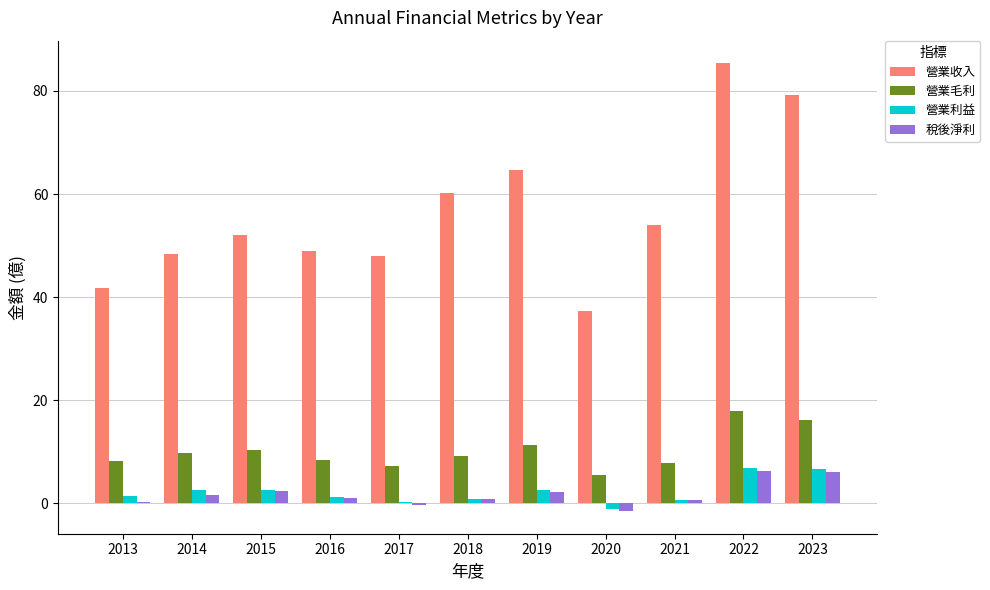

What value does the 稅後淨利 series have at 2019?

2.1